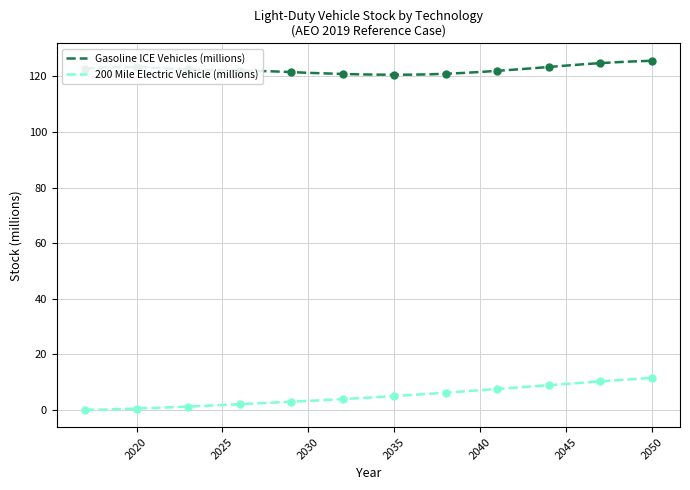

Which series has the largest total across all categories?

Gasoline ICE Vehicles (millions)